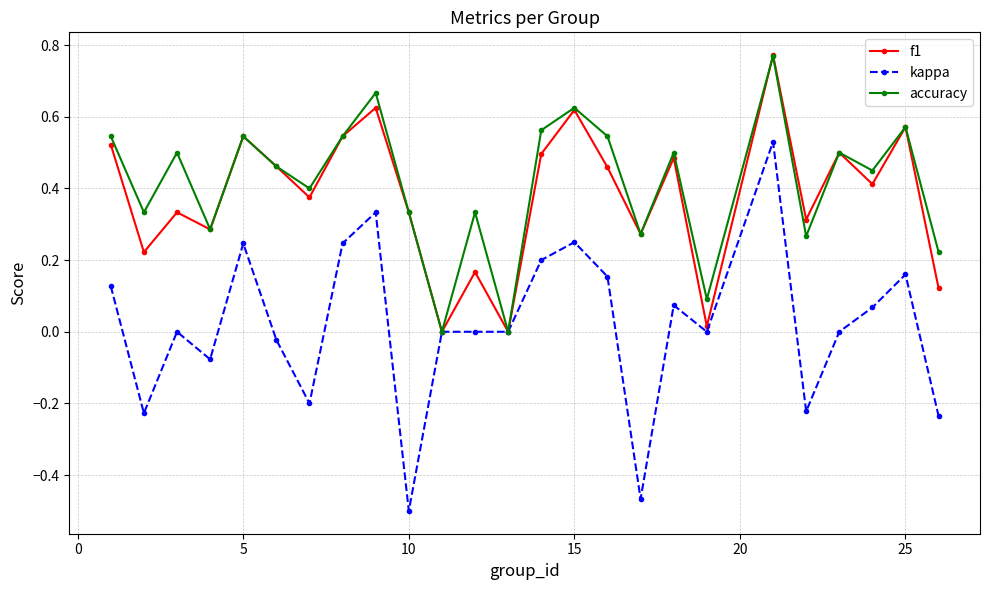

True or false: accuracy has more than 1 points higher than both neighbors.

True